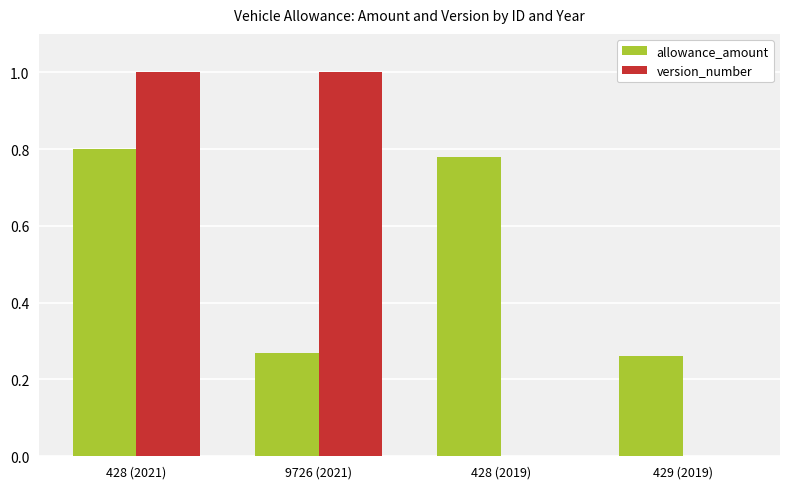

What is the sum of the allowance_amount values at 428 (2021) and 9726 (2021)?

1.1